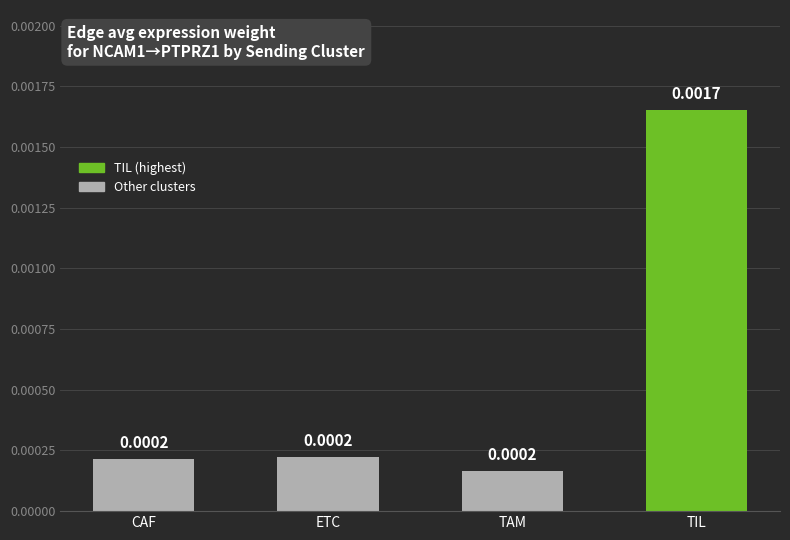

Does the chart contain any negative values?

No